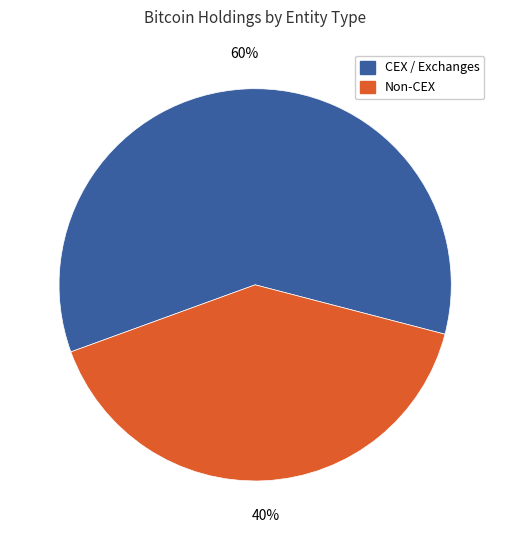

To the nearest percent, what is the average slice percentage?

50%